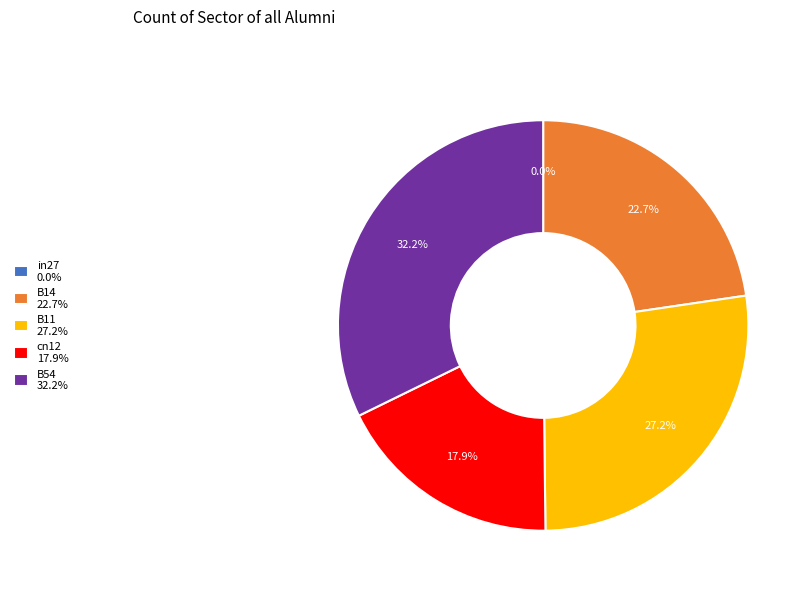

Rank the categories by value from lowest to highest.

in27, cn12, B14, B11, B54